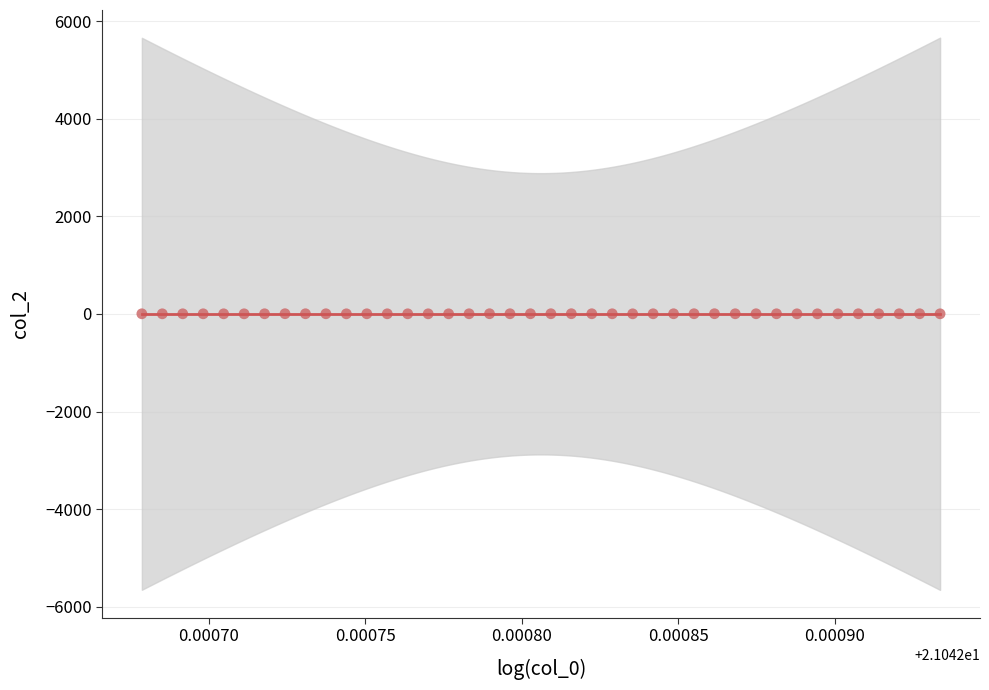

What is the range of Y values (max minus min)?

2.3